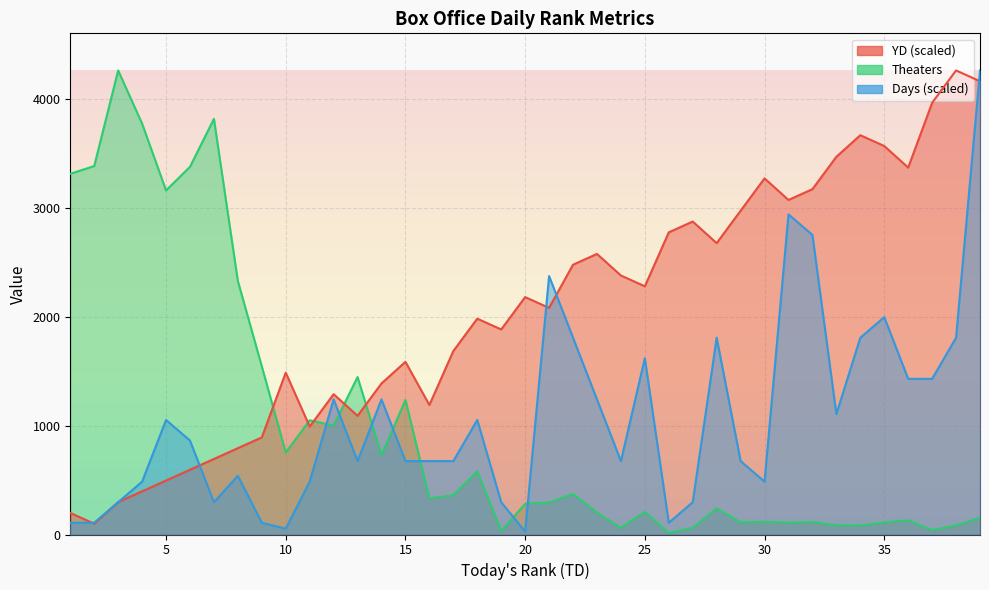

After their last crossing, which series has the higher values: YD or Theaters?

YD